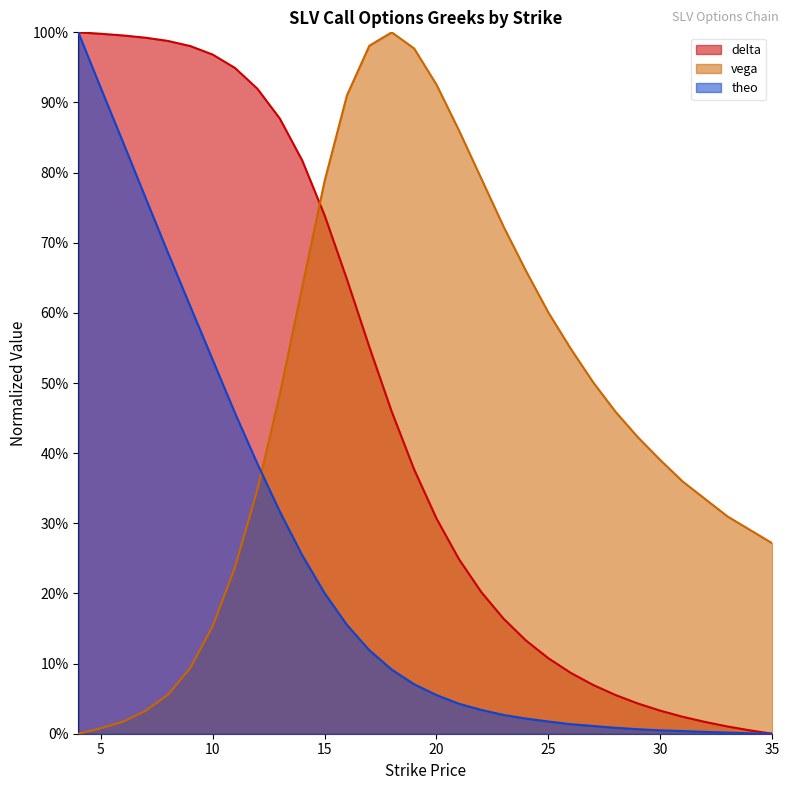

Which series has the widest spread of values?

theo